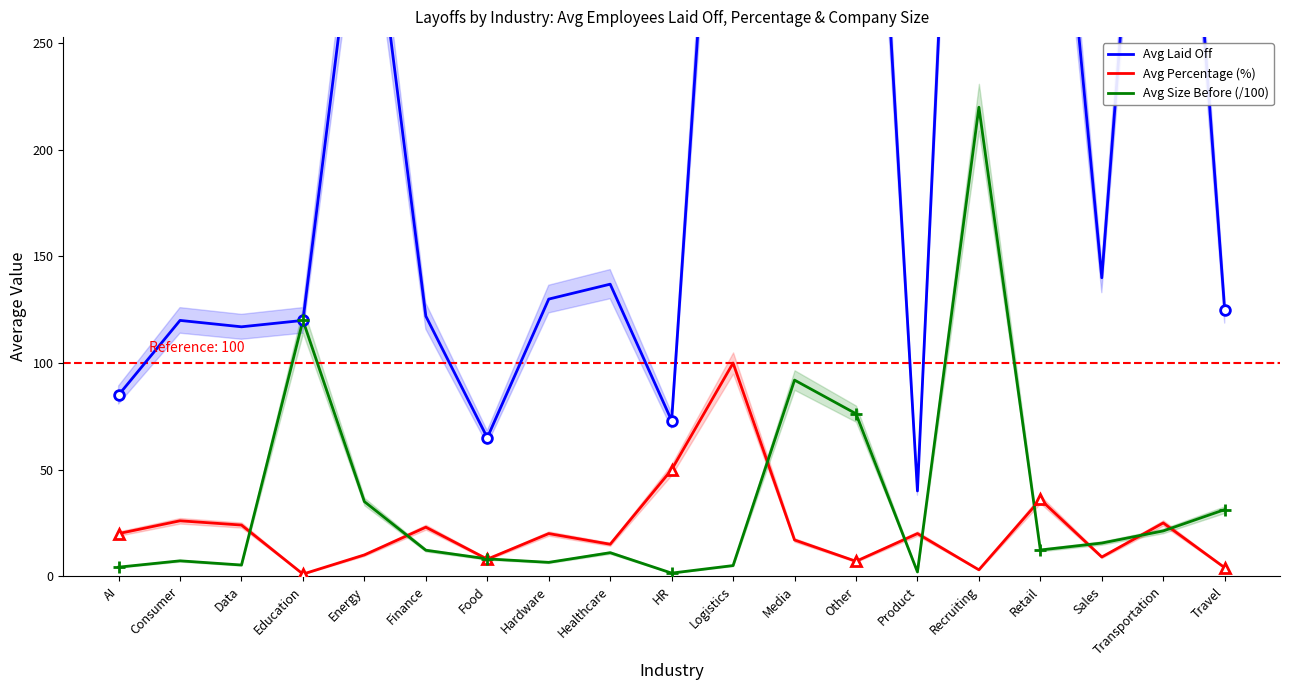

How many data points in Avg Size Before (/100) are above 12?

10